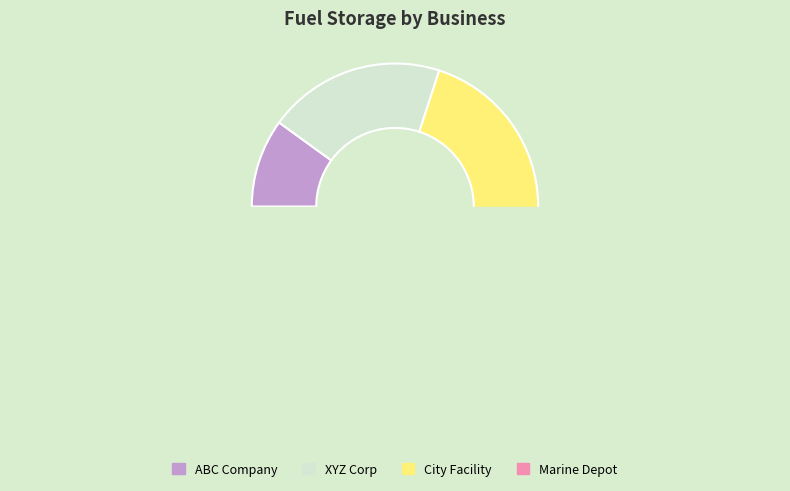

Between XYZ Corp and ABC Company, which is larger?

XYZ Corp